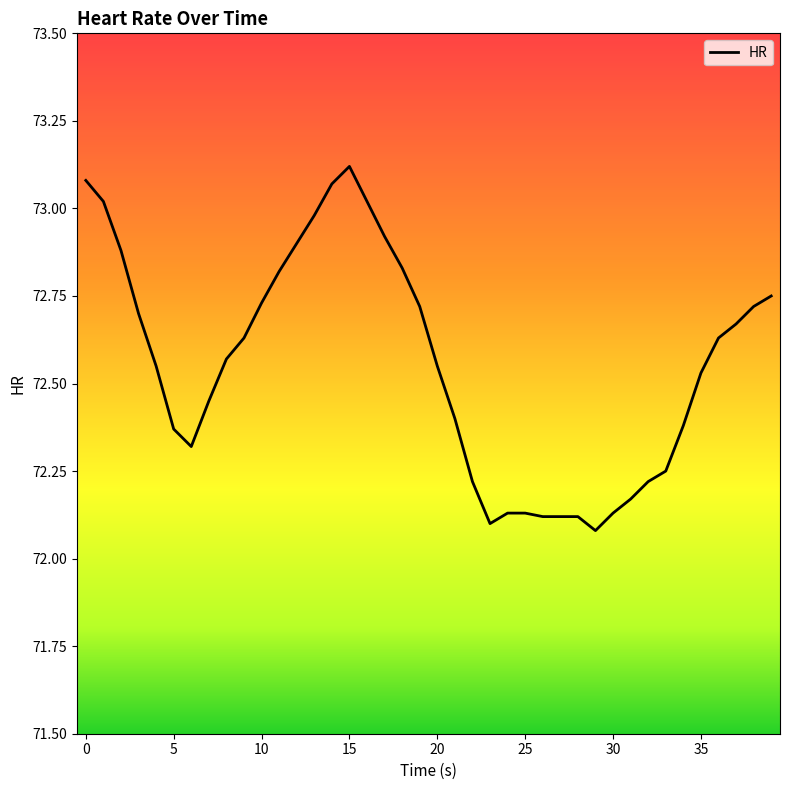

What is the difference between the maximum and minimum values?

1.0